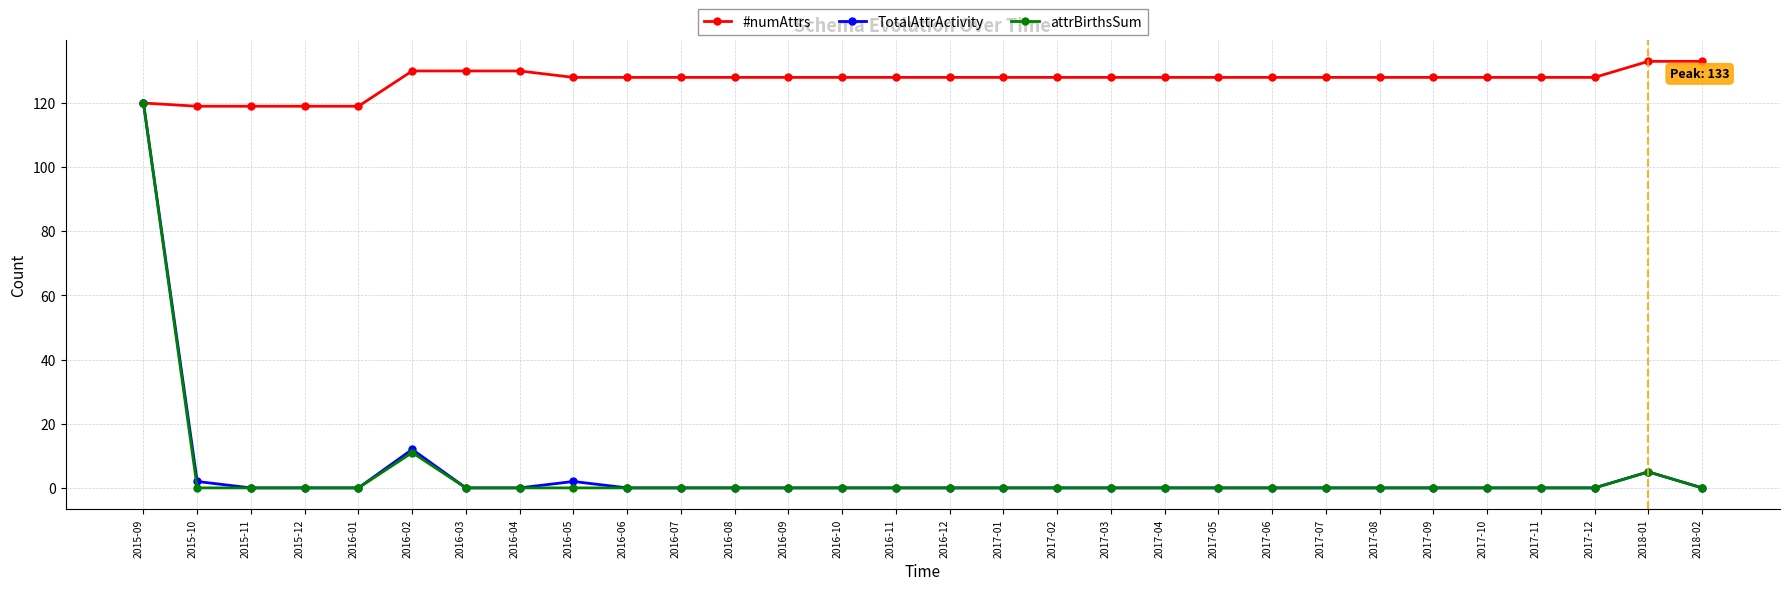

What is the highest value of the TotalAttrActivity series?

120